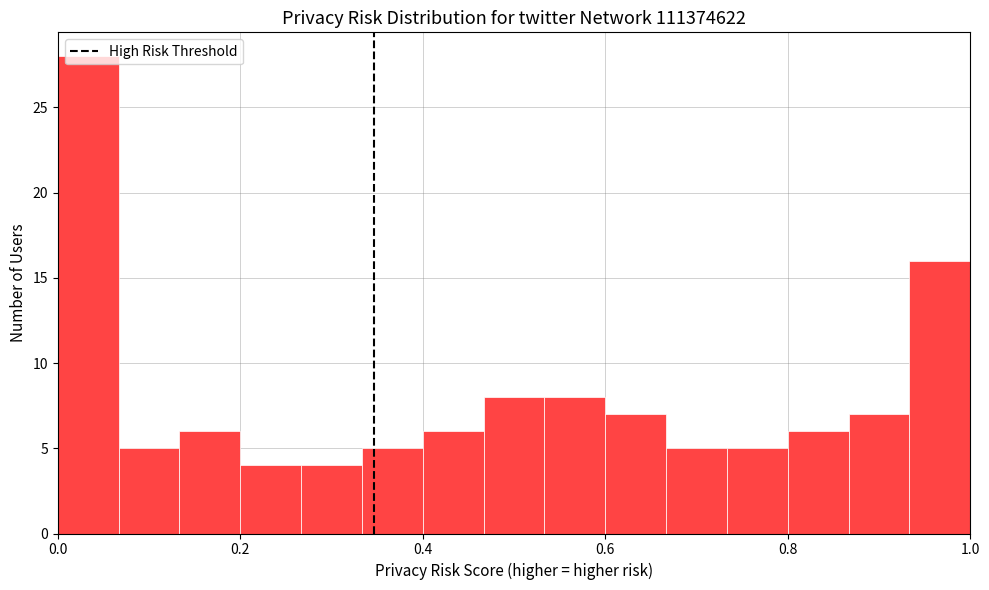

Around what value on the x-axis is the tallest bar? Give the approximate position of its centre, as read against the axis.

0.04